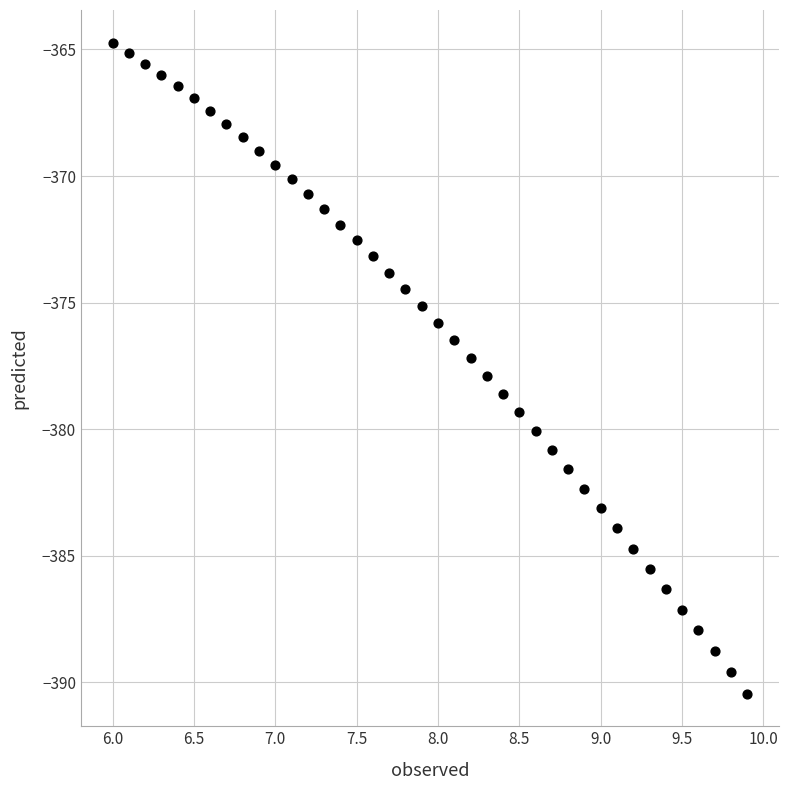

What is the range of X values (max minus min)?

3.9